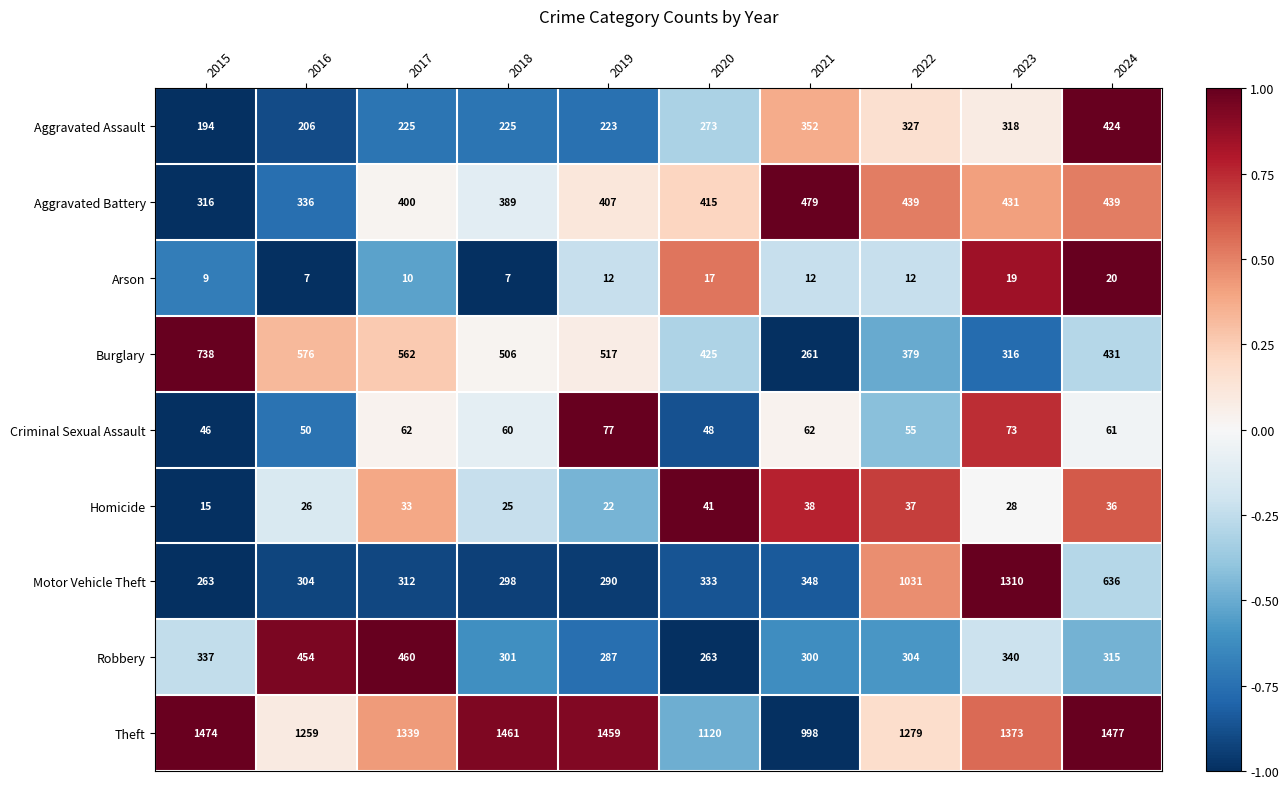

Where does the Theft series first go above 1373?

2015